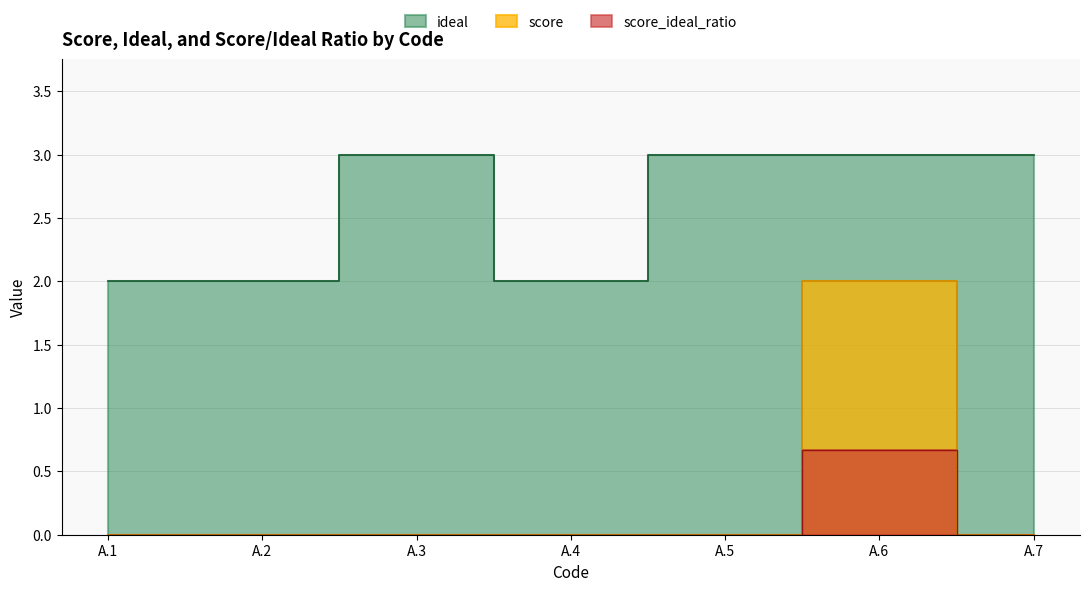

How many lines are shown in the chart?

3